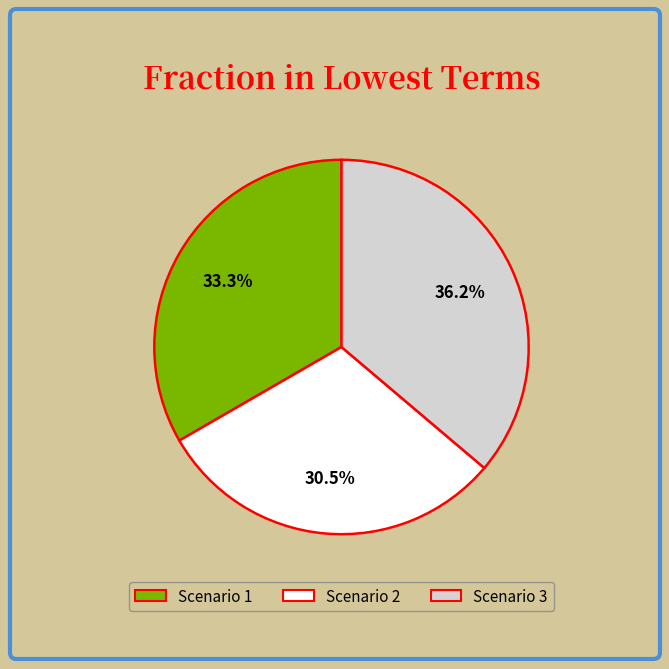

Rank the categories by value from highest to lowest.

Scenario 3, Scenario 1, Scenario 2